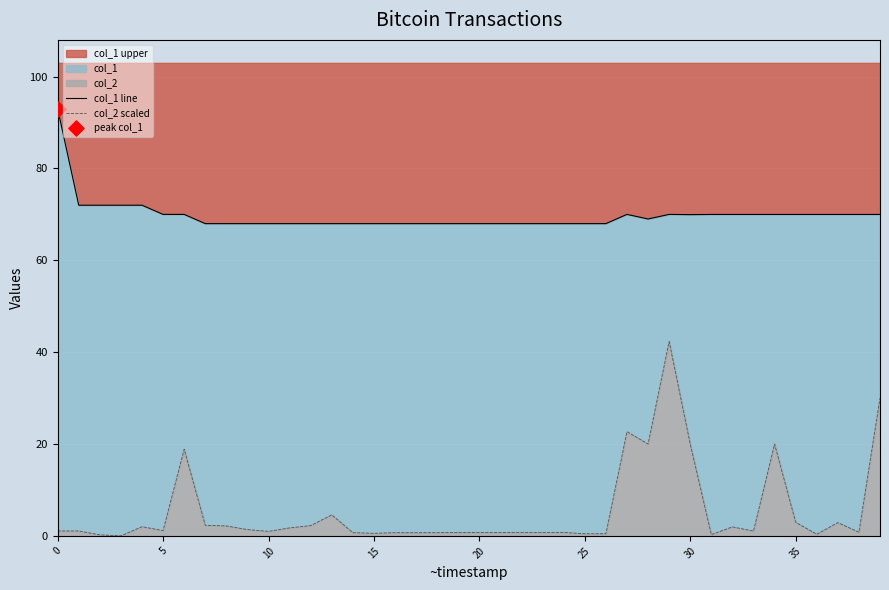

Which series has the largest Y range (max minus min)?

col_2 scaled